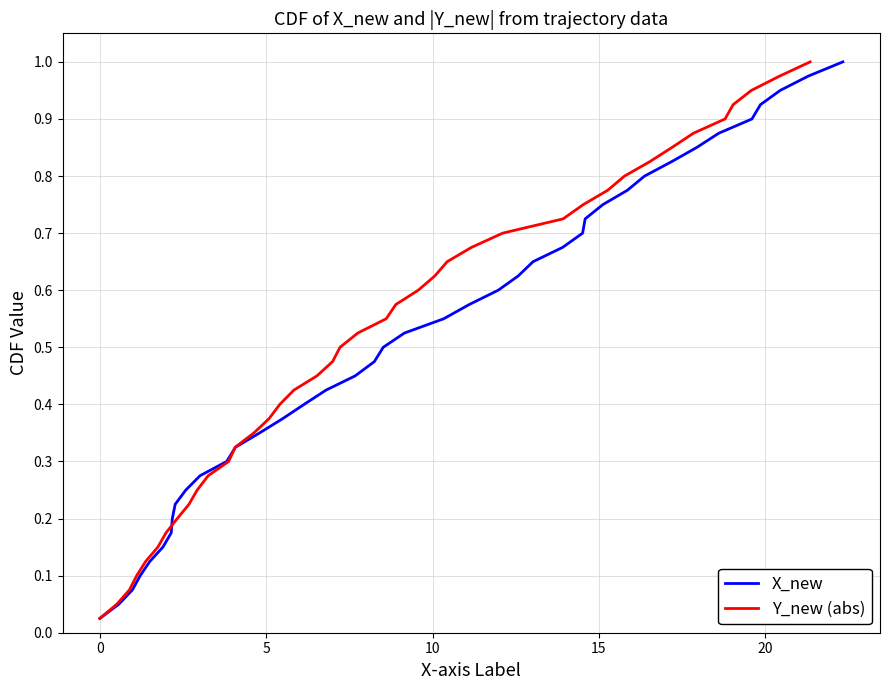

Reading left to right, what are all the values shown in this chart?

X_new: 0.0	0.1	0.1	0.1	0.1	0.1	0.2	0.2	0.2	0.2	0.3	0.3	0.3	0.3	0.4	0.4	0.4	0.5	0.5	0.5	0.5	0.6	0.6	0.6	0.6	0.7	0.7	0.7	0.7	0.8	0.8	0.8	0.8	0.8	0.9	0.9	0.9	0.9	1.0	1.0
Y_new (abs): 0.0	0.1	0.1	0.1	0.1	0.1	0.2	0.2	0.2	0.2	0.3	0.3	0.3	0.3	0.4	0.4	0.4	0.5	0.5	0.5	0.5	0.6	0.6	0.6	0.6	0.7	0.7	0.7	0.7	0.8	0.8	0.8	0.8	0.8	0.9	0.9	0.9	0.9	1.0	1.0